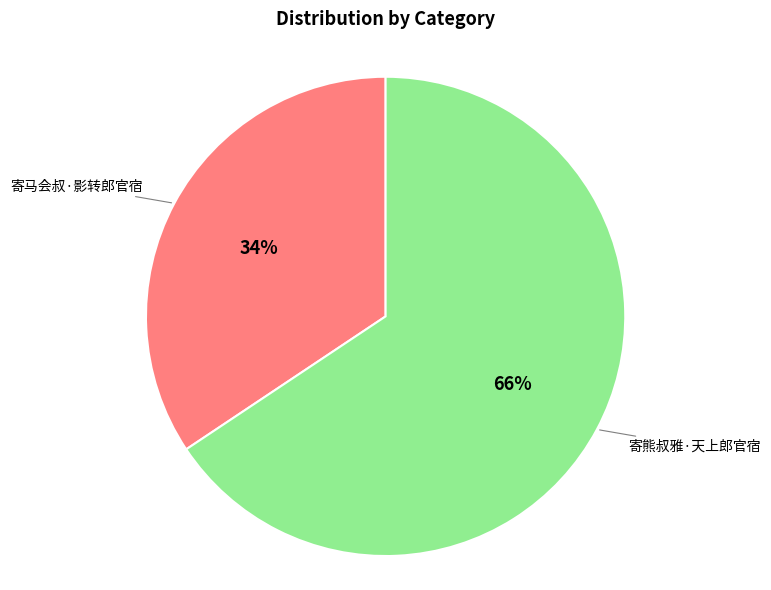

How many slices are in this pie chart?

2